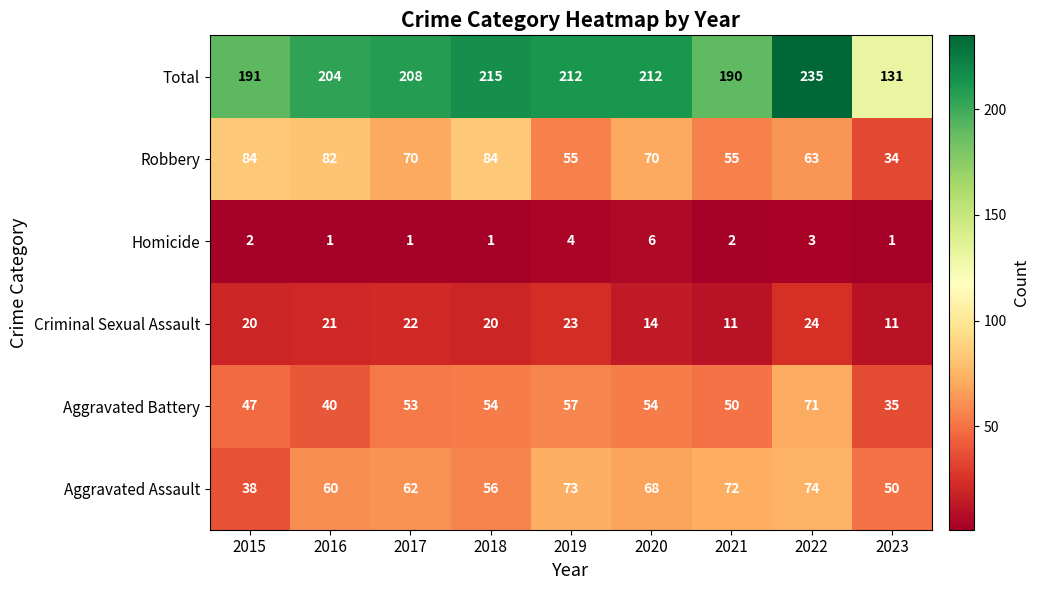

At which category is the sum across all series the highest?

2022